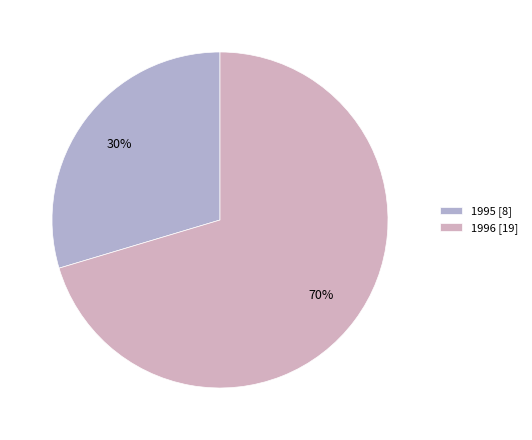

What percentage is the 1996 slice, to the nearest percent?

70%